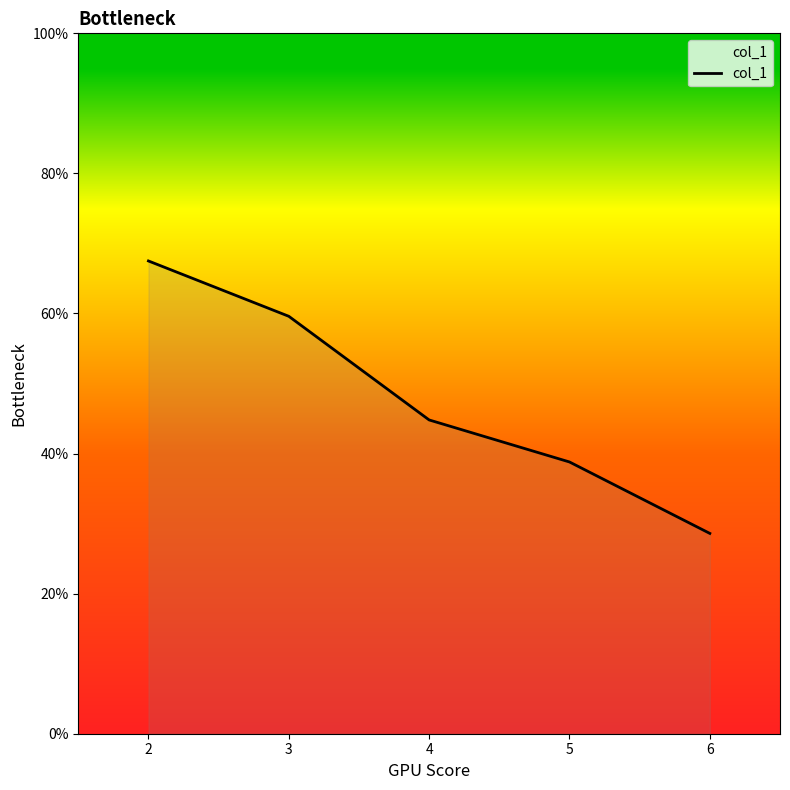

How many lines are shown in the chart?

1